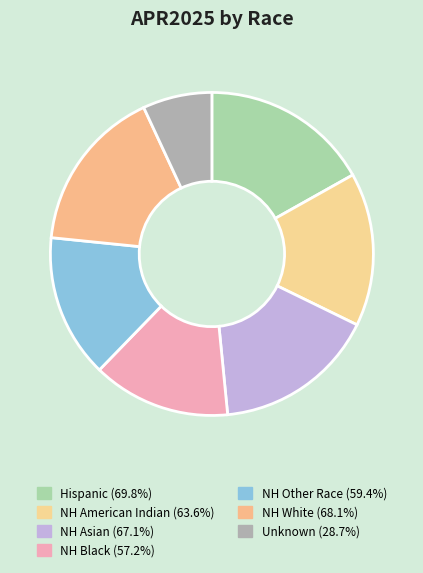

Is NH Black the majority of the pie?

No